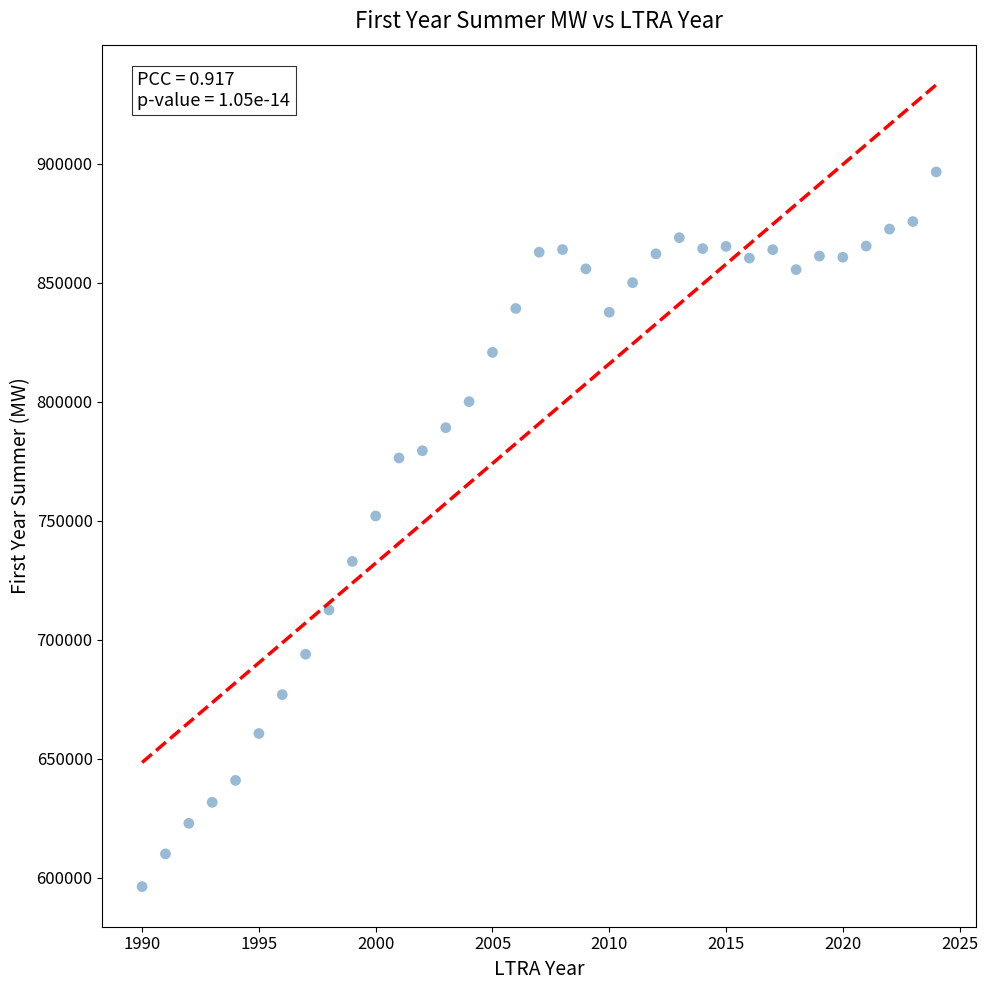

What is the range of Y values (max minus min)?

300113.4